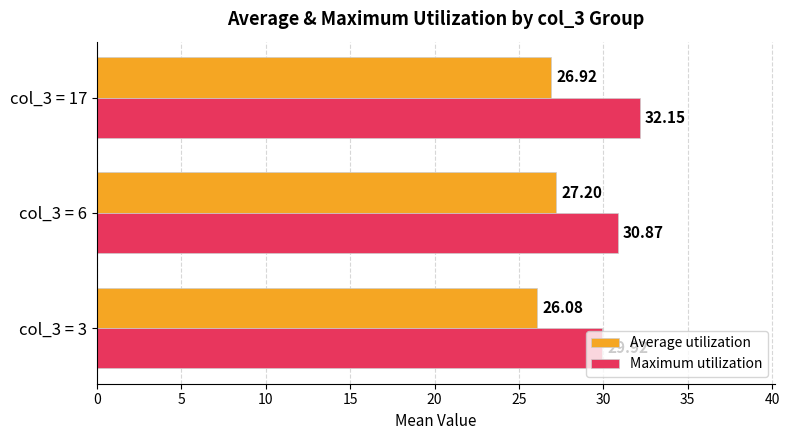

Which series has the largest total across all categories?

Maximum utilization